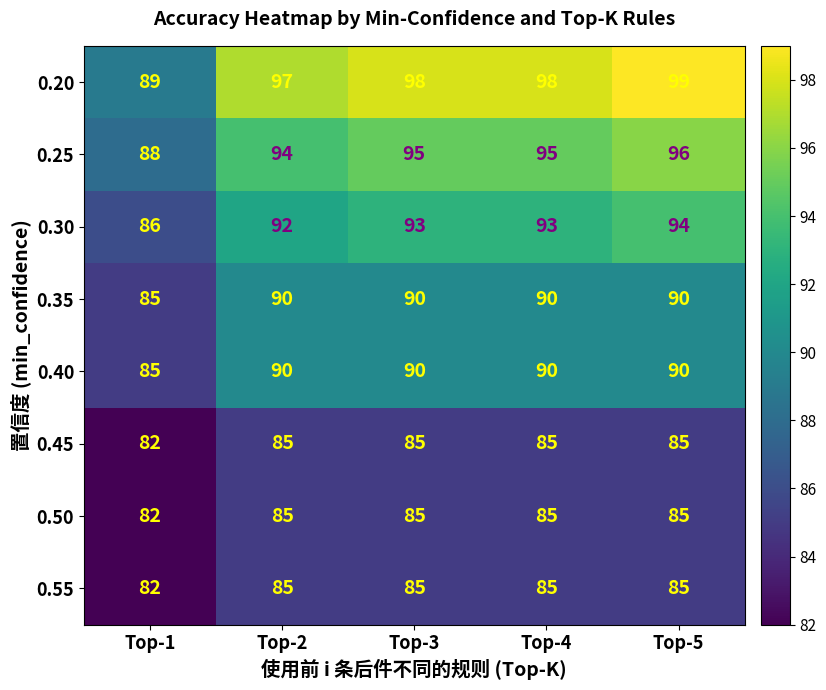

Which category has the lowest value across all series?

Top-1